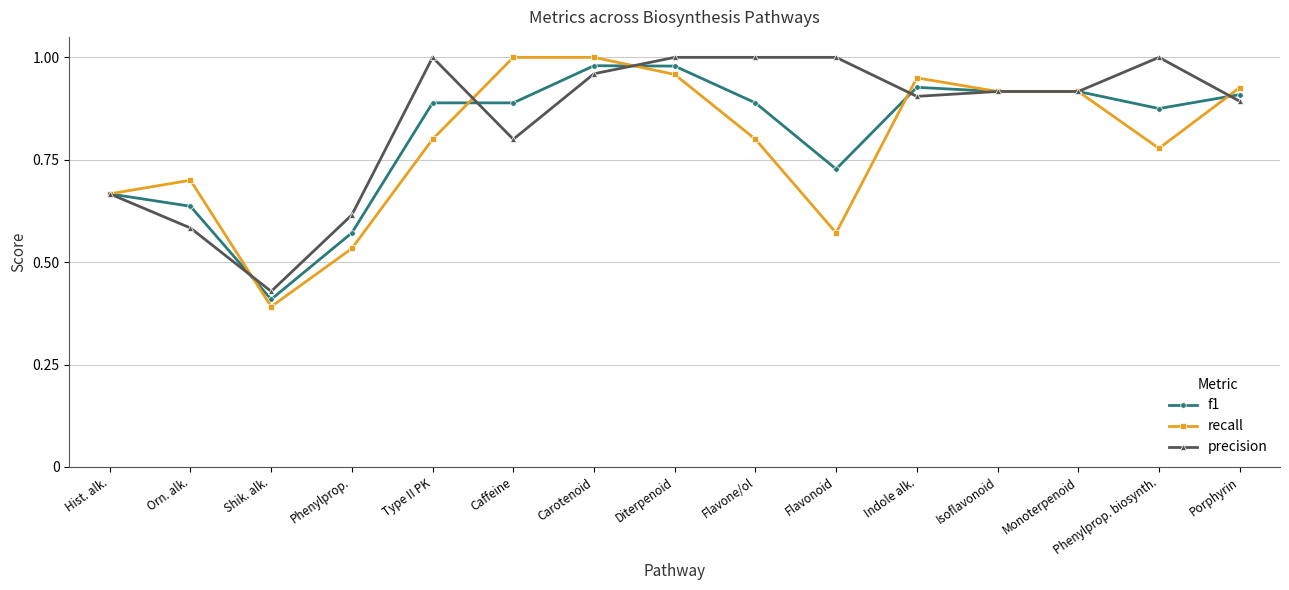

At which label does precision reach its minimum?

Shik. alk.